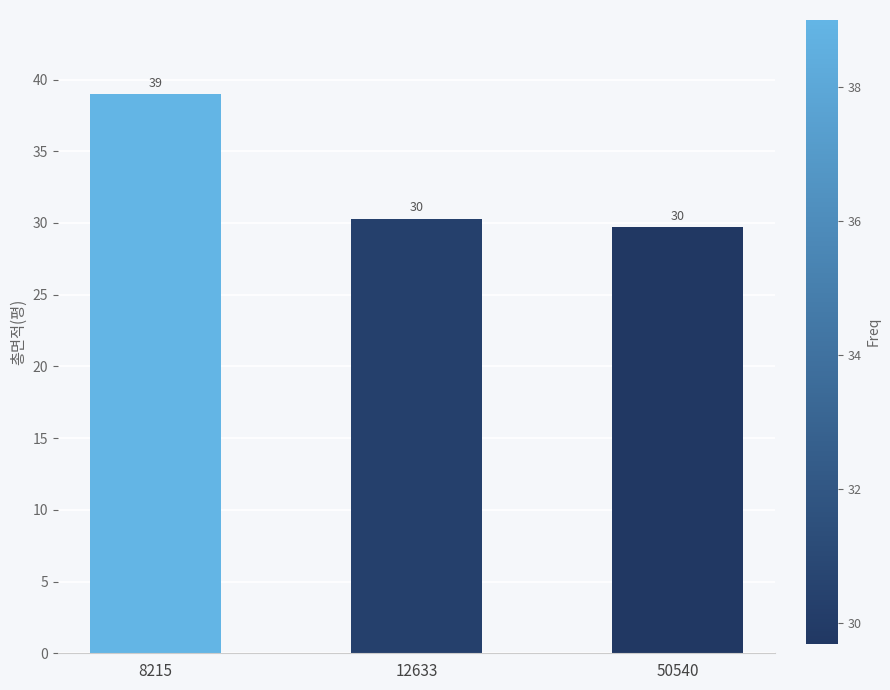

Rank the categories by value from highest to lowest.

8215, 12633, 50540